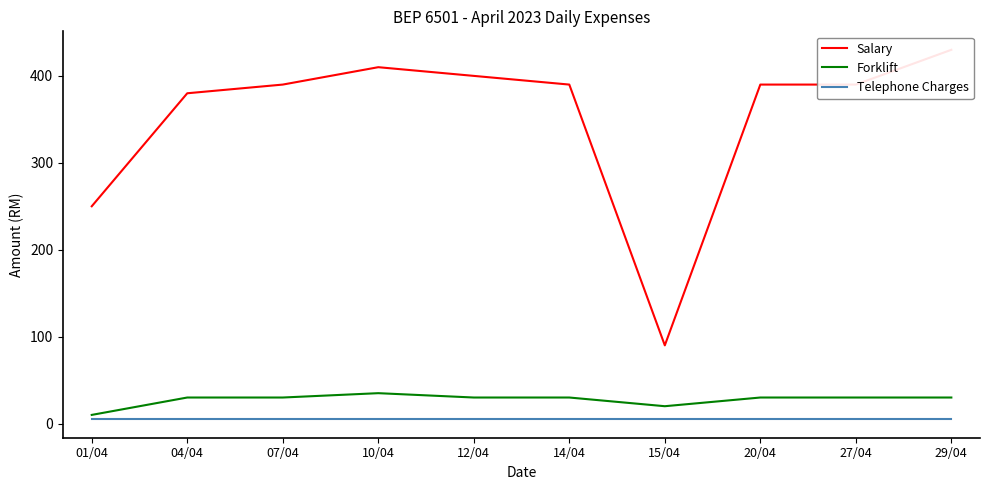

Rank the series at 27/04 from highest to lowest value.

Salary, Forklift, Telephone Charges